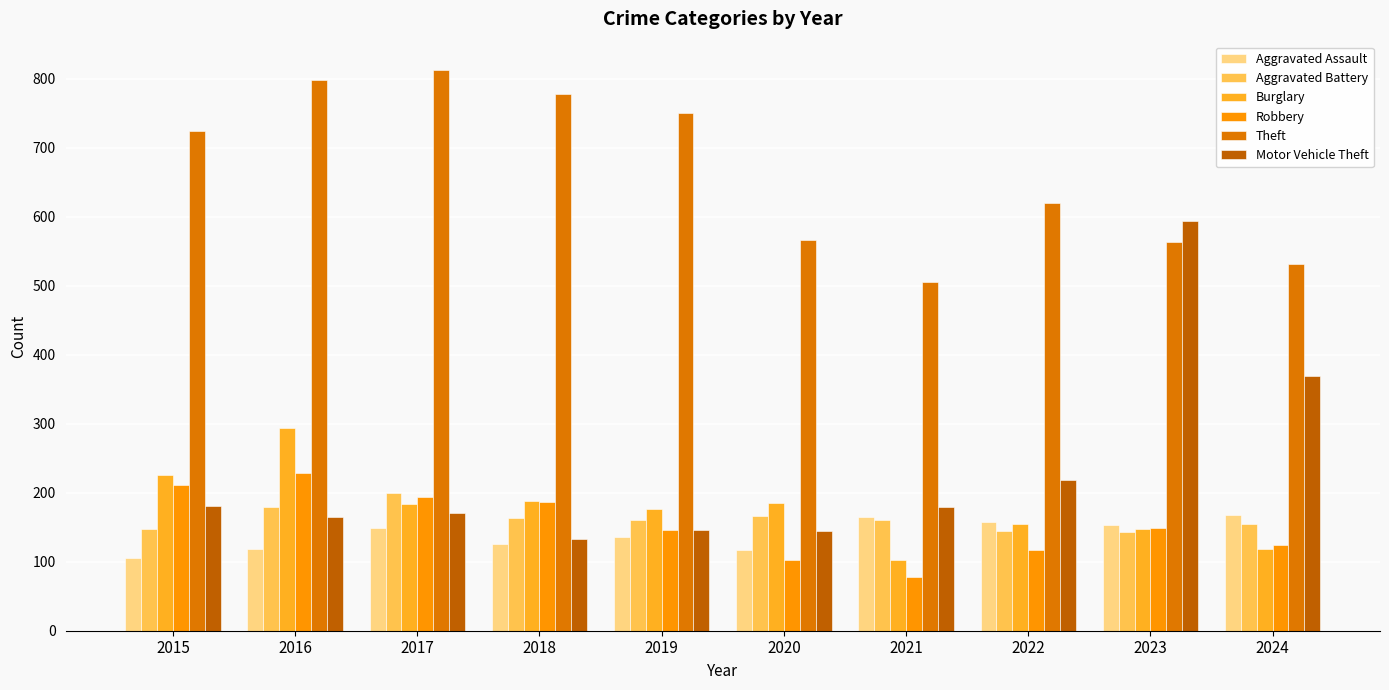

Is the value of Robbery at 2021 greater than the value of Motor Vehicle Theft at 2015?

No